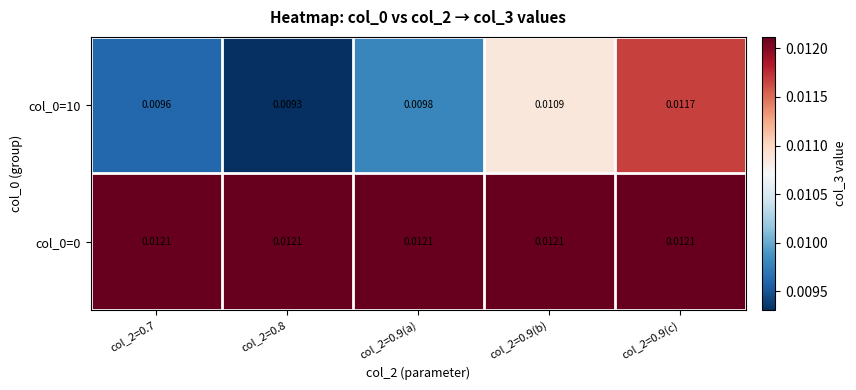

Is the value of col_0=10 at col_2=0.8 greater than the value of col_0=0 at col_2=0.8?

No